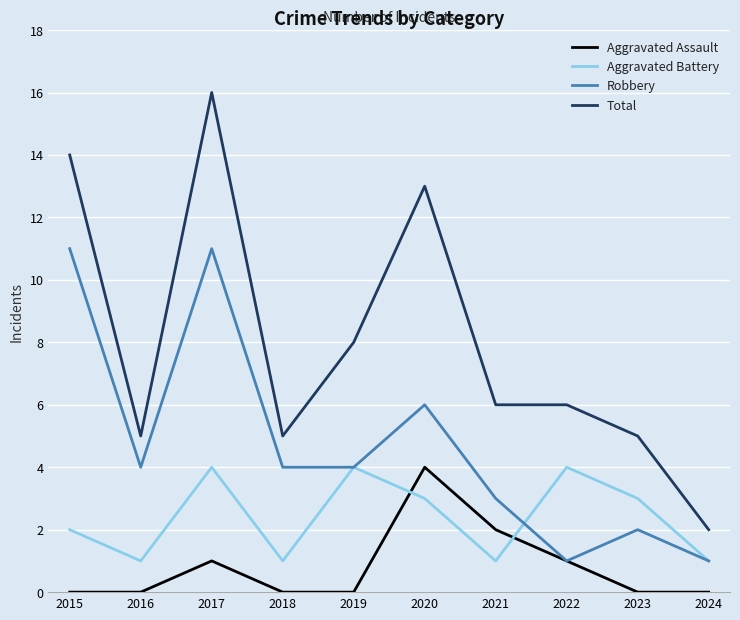

True or false: Aggravated Assault has a value of 1 at 2020.

False